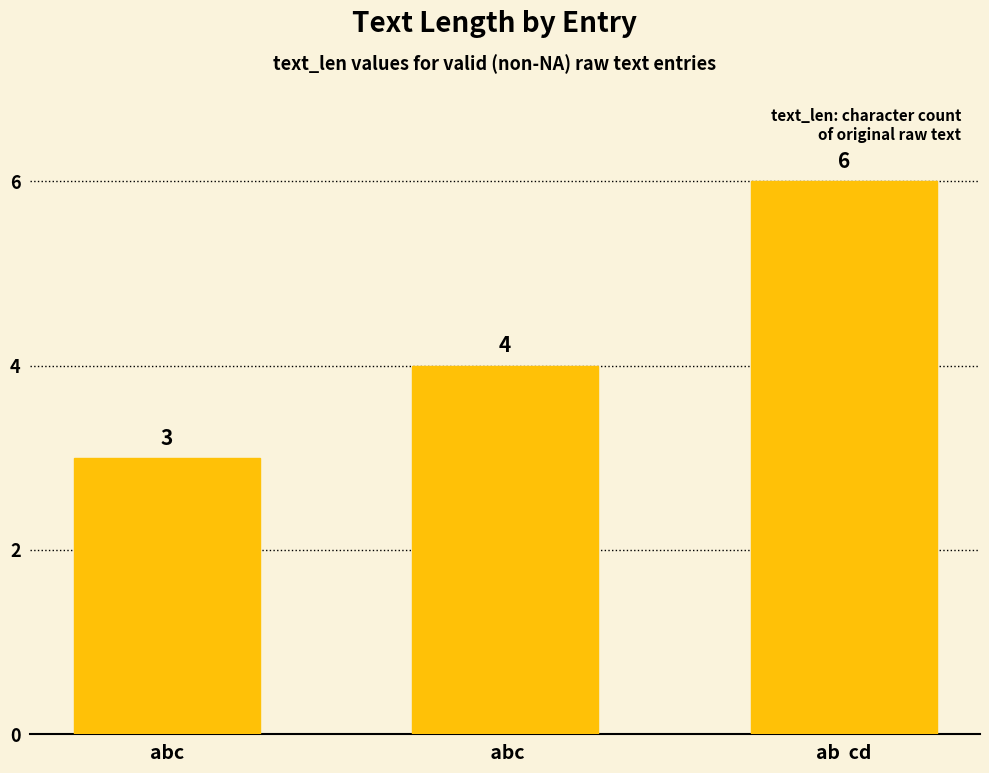

What is the difference between the second highest and minimum values?

1